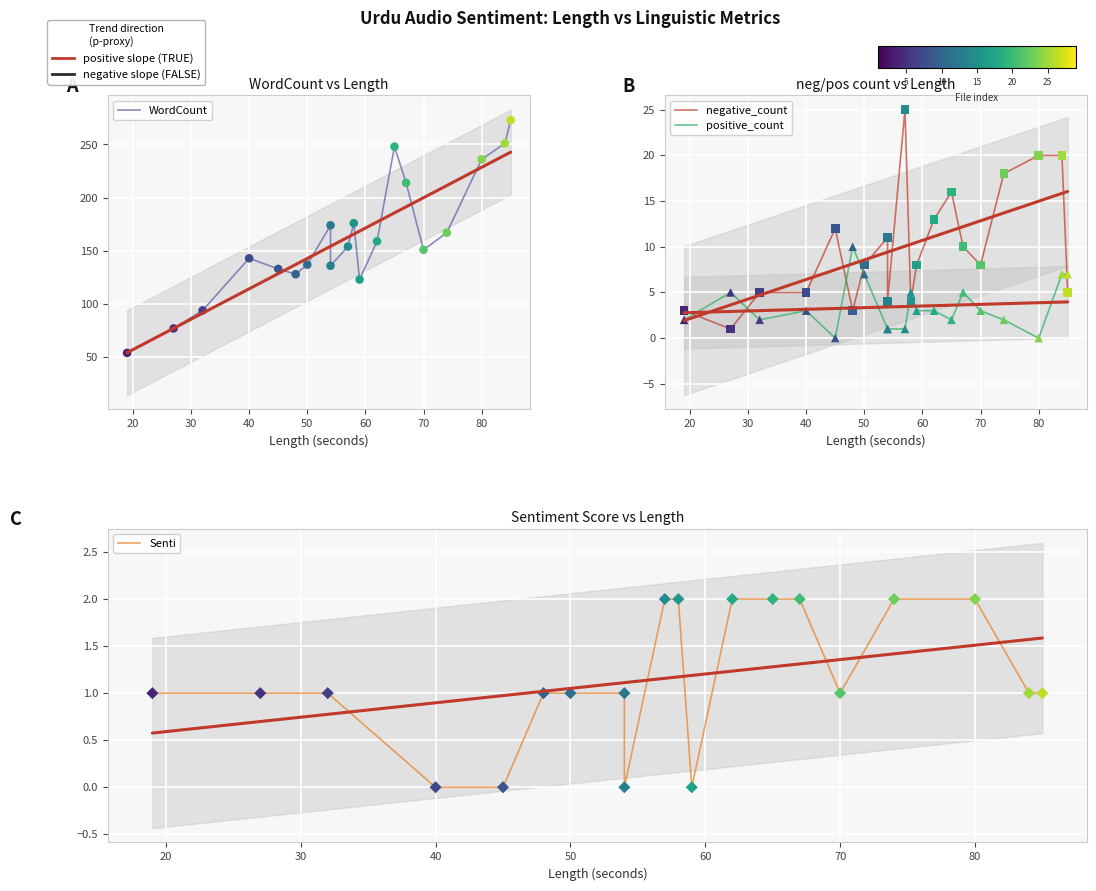

What is the total value across all series at 50?

145